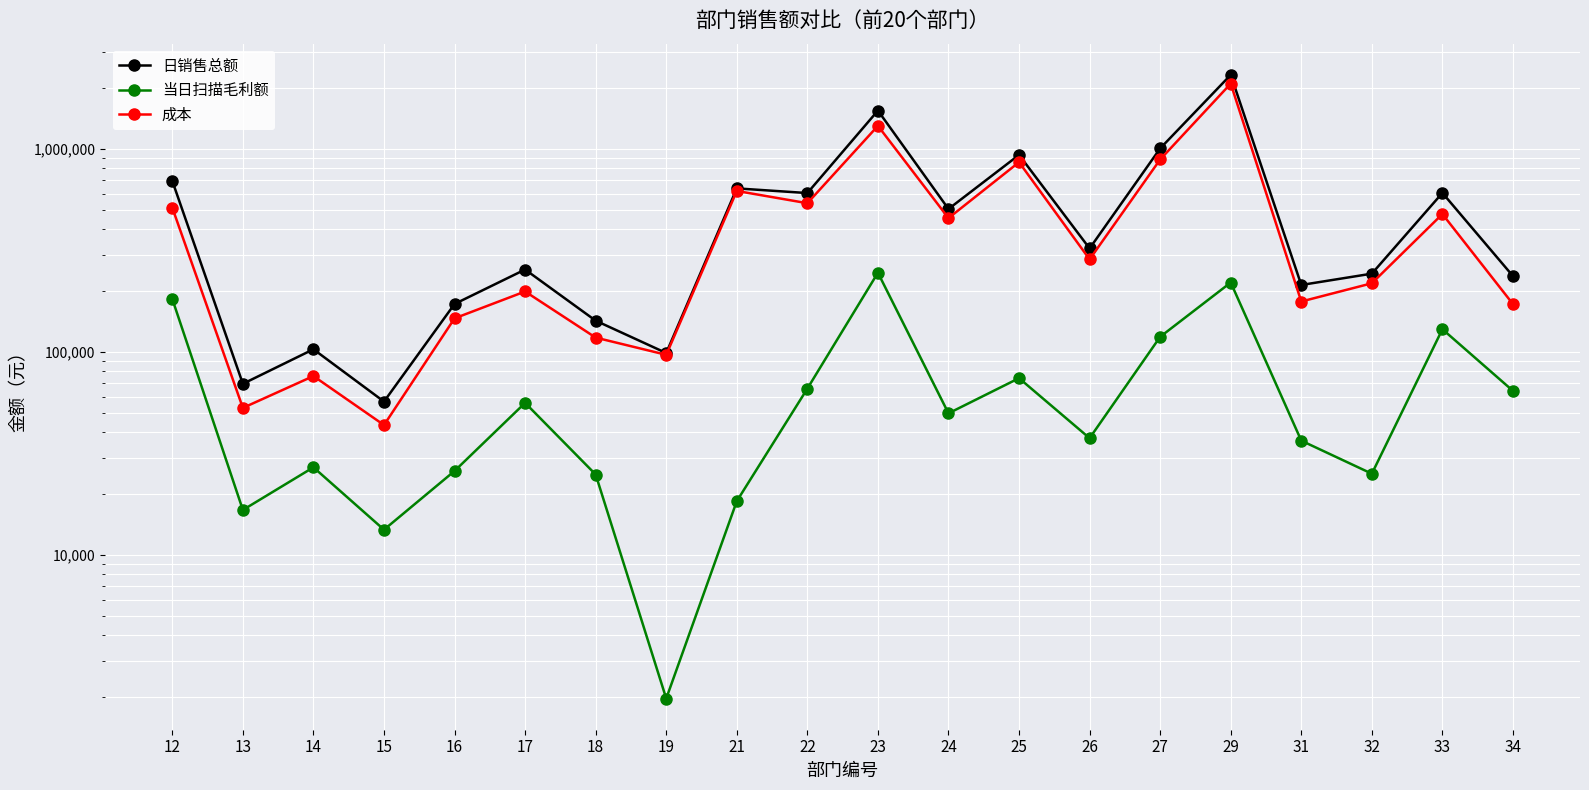

True or false: 日销售总额 and 成本 intersect in this chart.

False